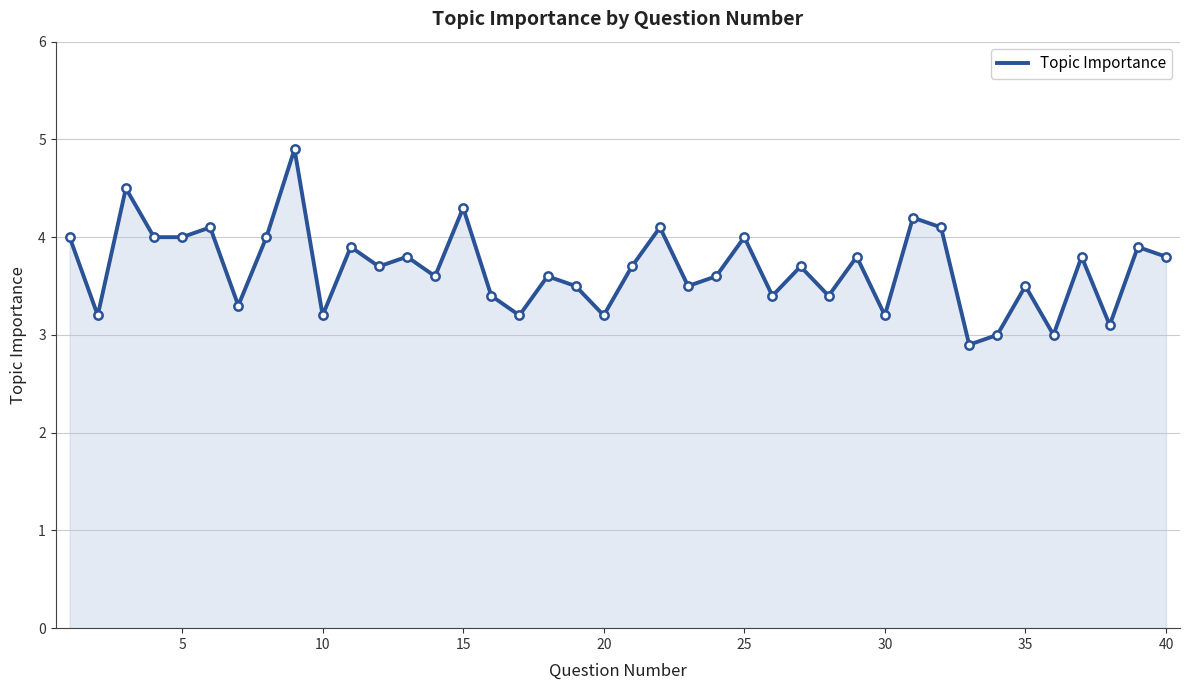

What is the minimum value shown in the chart?

2.9